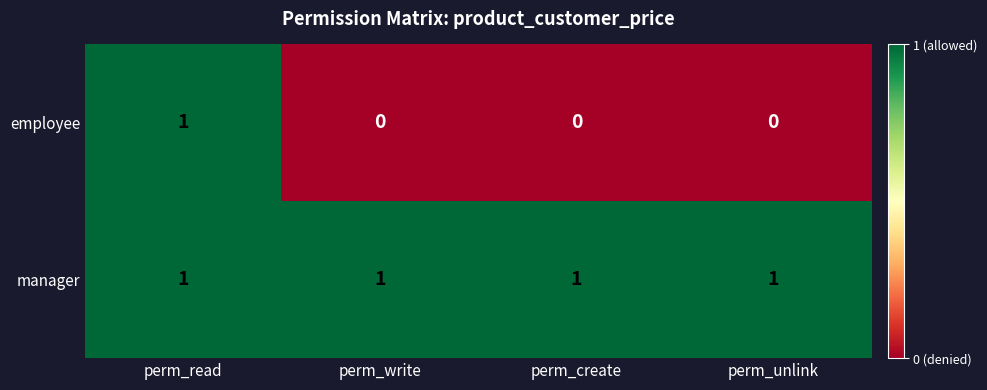

Reading right to left, extract all data points from this chart.

employee: perm_unlink=0	perm_create=0	perm_write=0	perm_read=1
manager: perm_unlink=1	perm_create=1	perm_write=1	perm_read=1